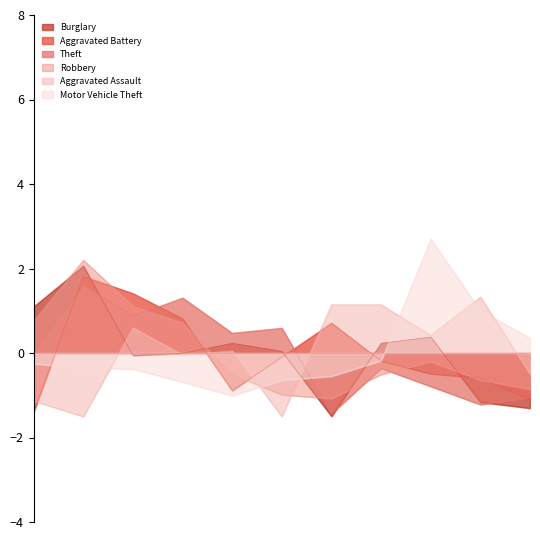

How many distinct data groups are displayed?

6